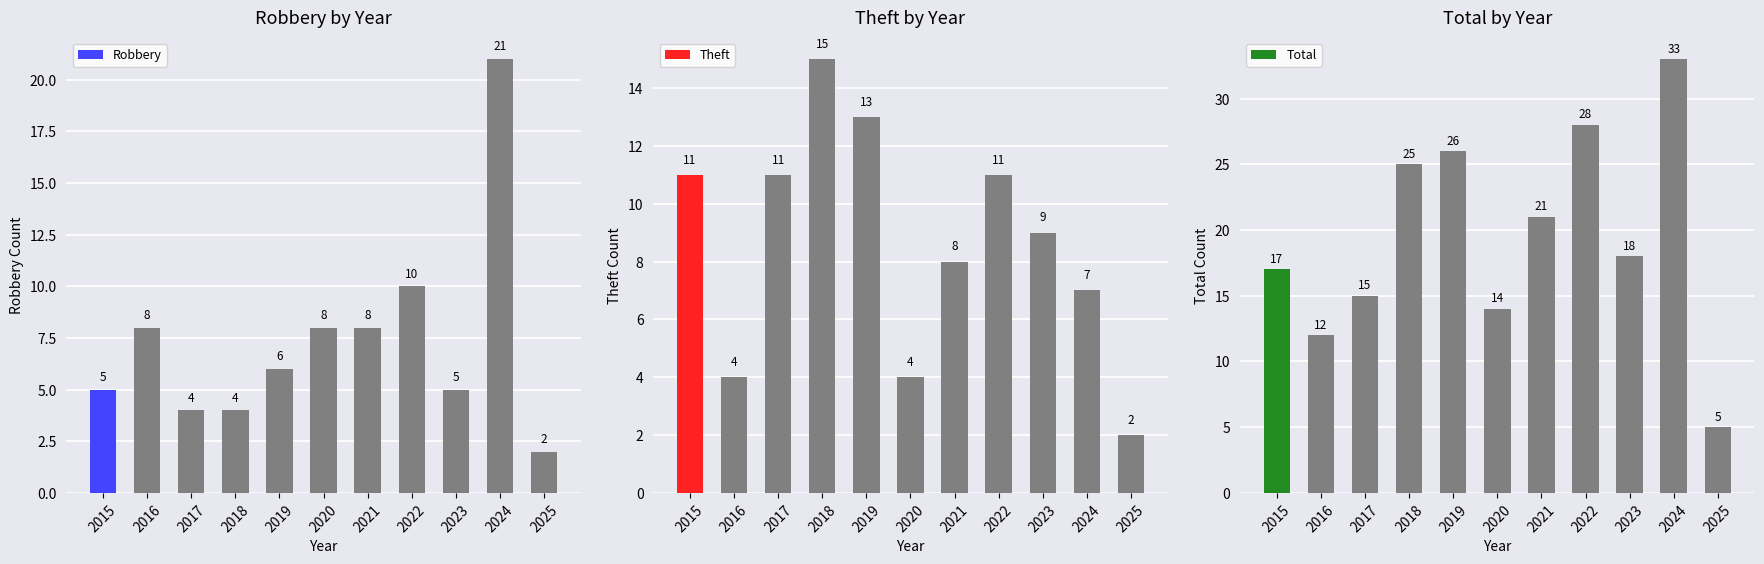

The Robbery series shows 8 at 2020. True or false?

True